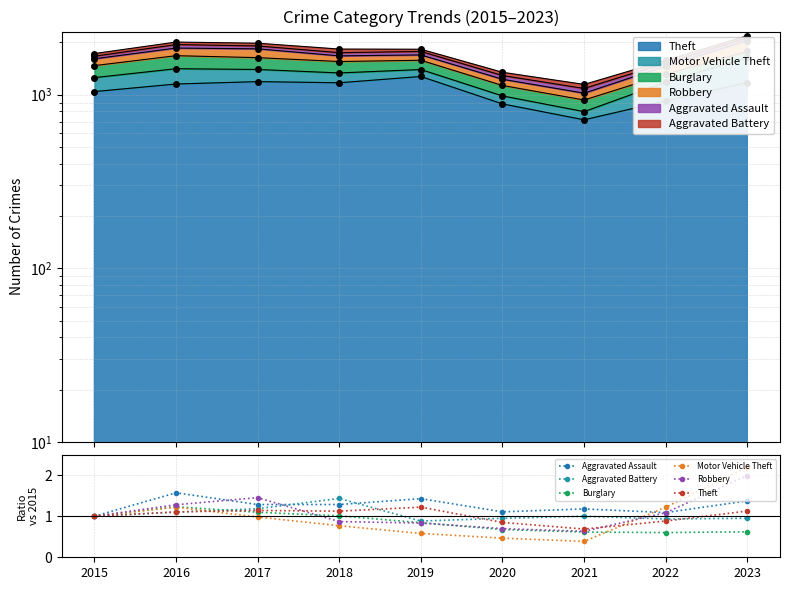

Reading left to right, extract all data points from this chart.

Aggravated Assault: 1.0	1.6	1.3	1.3	1.4	1.1	1.2	1.1	1.4
Aggravated Battery: 1.0	1.1	1.2	1.4	0.9	0.9	1.0	0.9	0.9
Burglary: 1.0	1.2	1.1	1.0	0.8	0.7	0.6	0.6	0.6
Motor Vehicle Theft: 1.0	1.2	1.0	0.8	0.6	0.5	0.4	1.2	2.2
Robbery: 1.0	1.3	1.5	0.9	0.8	0.7	0.6	1.1	2.0
Theft: 1.0	1.1	1.1	1.1	1.2	0.8	0.7	0.9	1.1